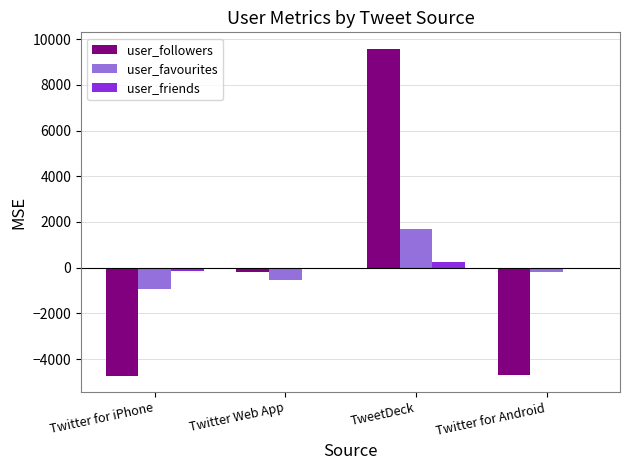

Is the value of user_friends at Twitter for iPhone greater than the value of user_followers at TweetDeck?

No